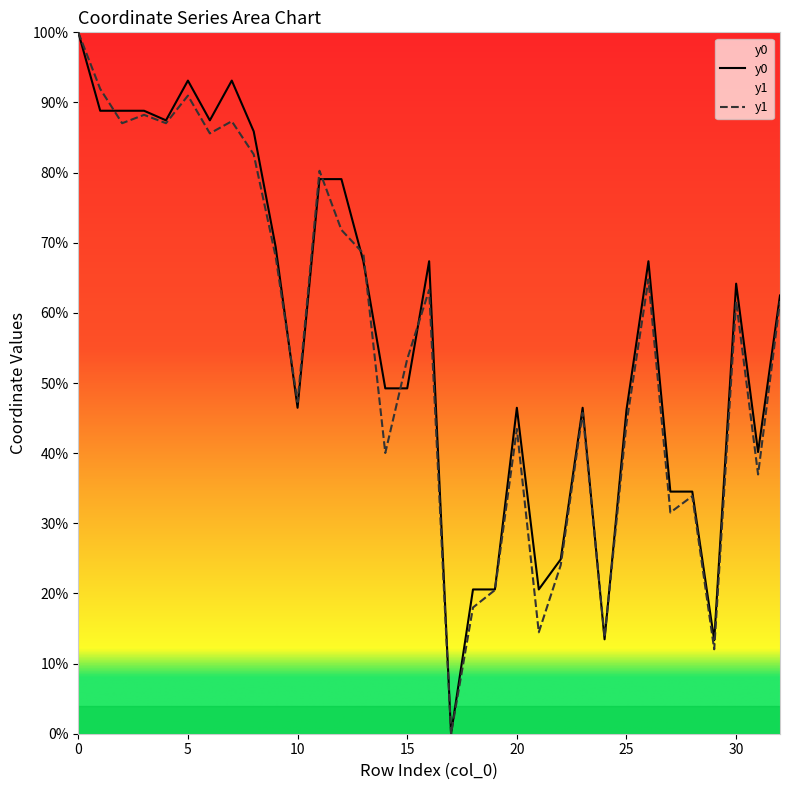

Is this an area chart (filled region under the line)?

No